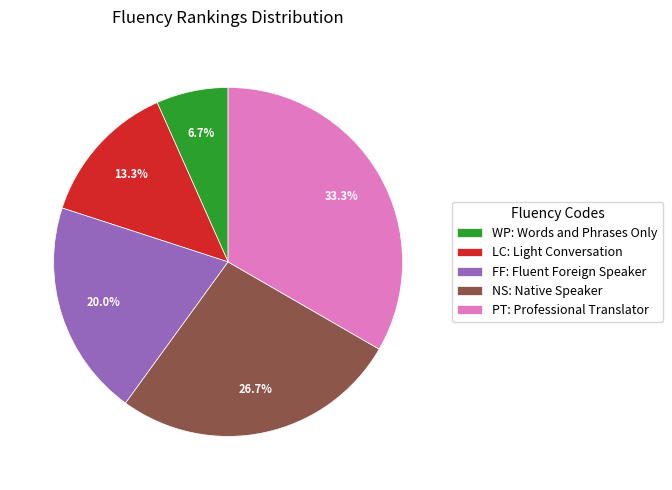

Approximately how many times larger is the value at LC: Light Conversation compared to PT: Professional Translator?

0.4